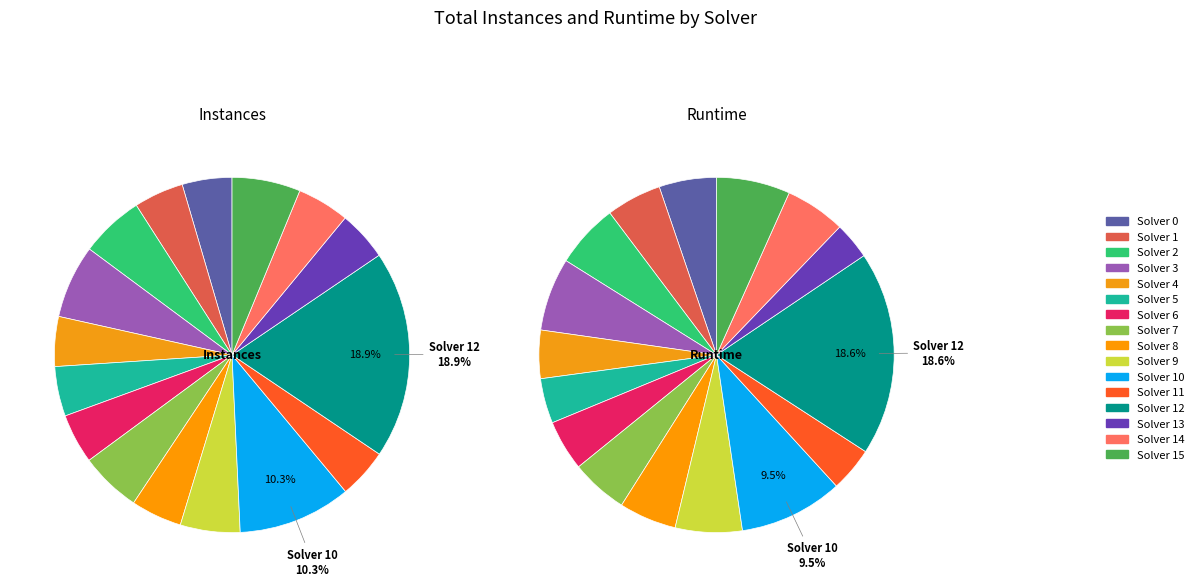

True or false: 6 accounts for 5% of the total.

True